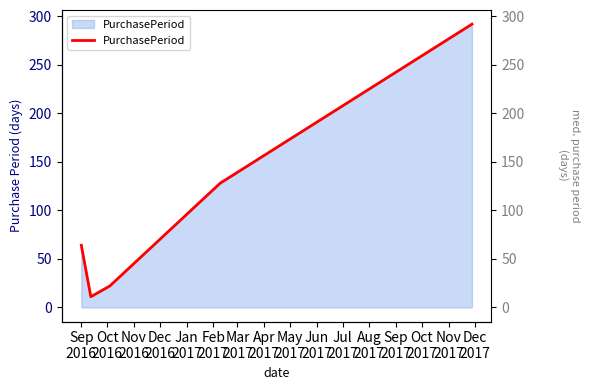

The chart shows a value of 32 at Dec
2016. True or false?

False